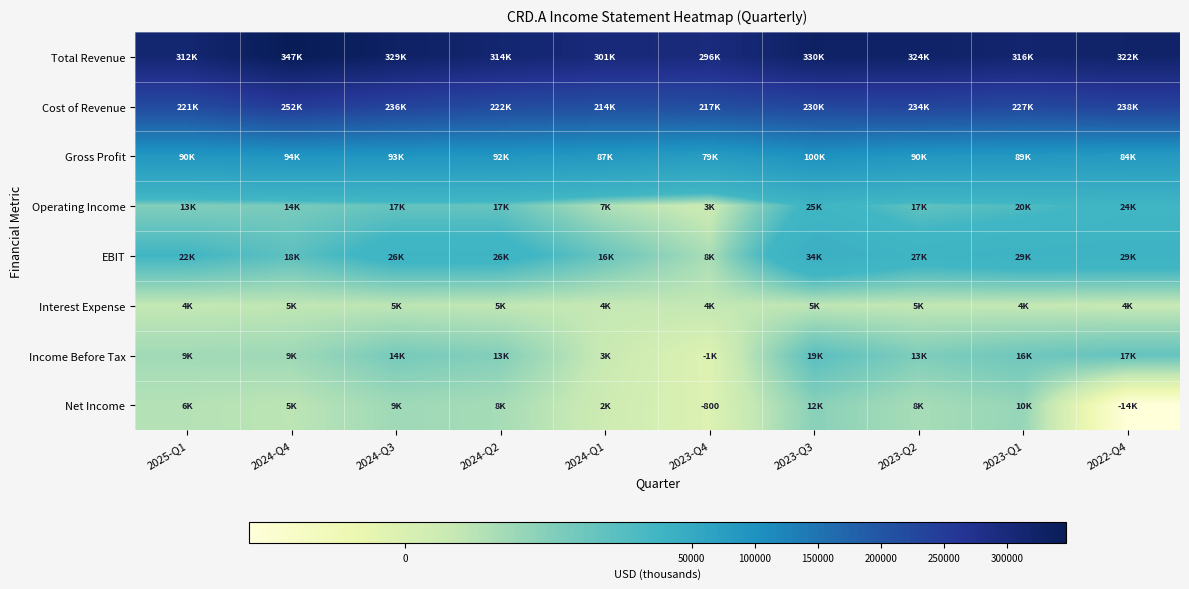

At which category is the sum across all series the highest?

2023-Q3